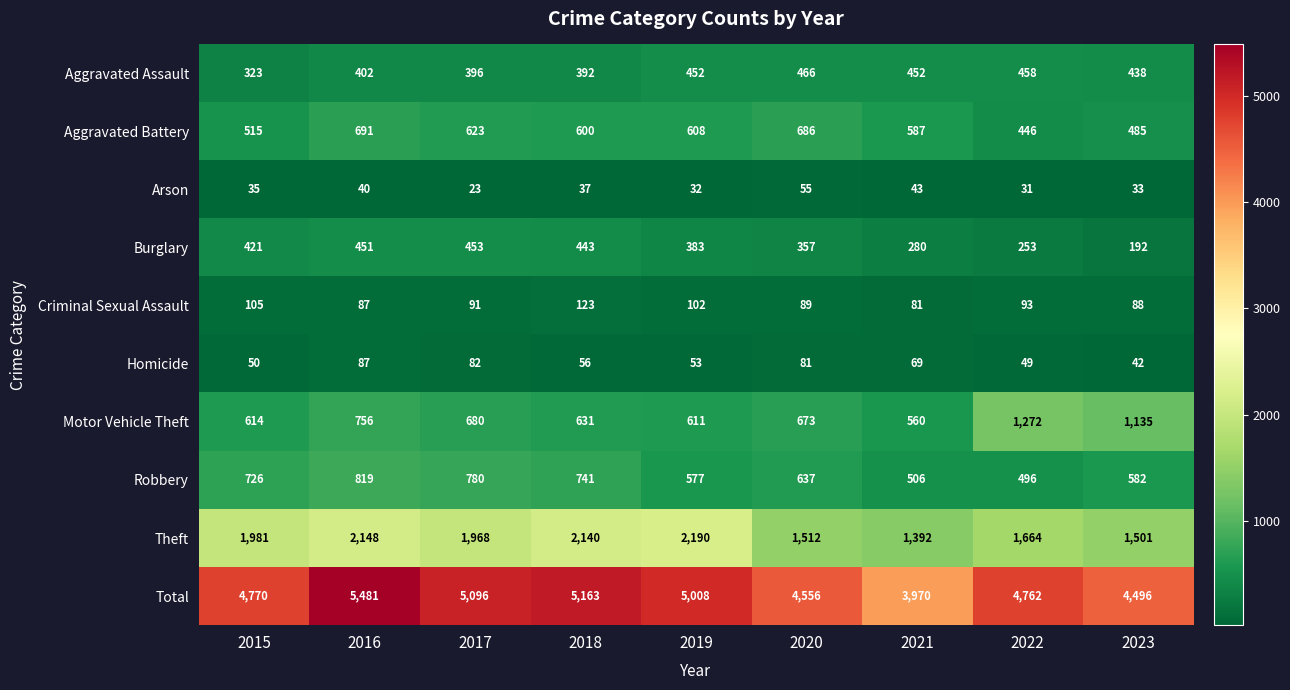

How many categories are shown in the chart?

9